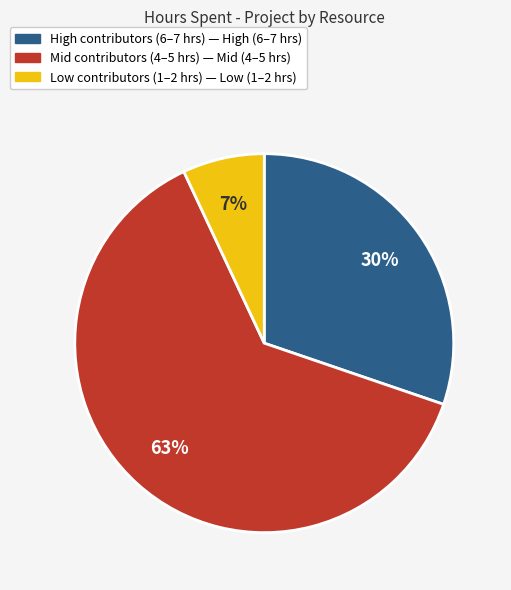

Does any single category account for the majority?

Yes